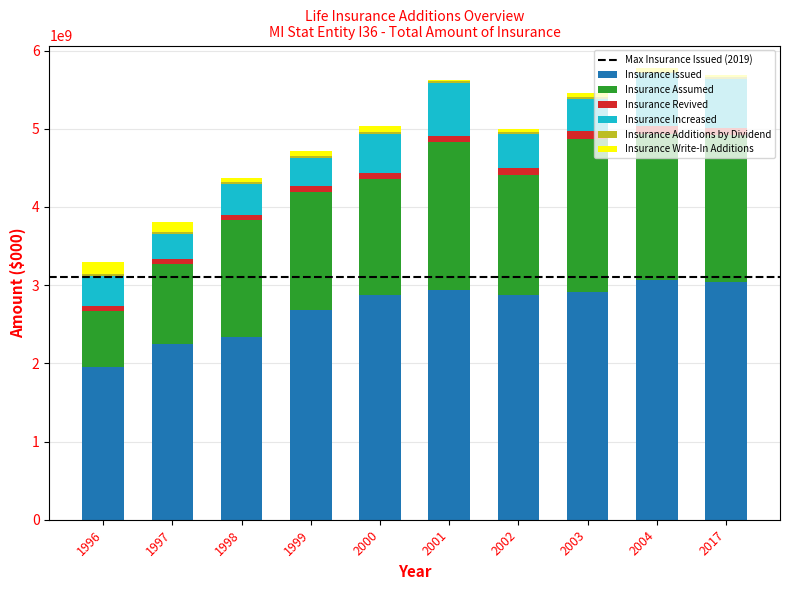

How many data points does each series have?

10